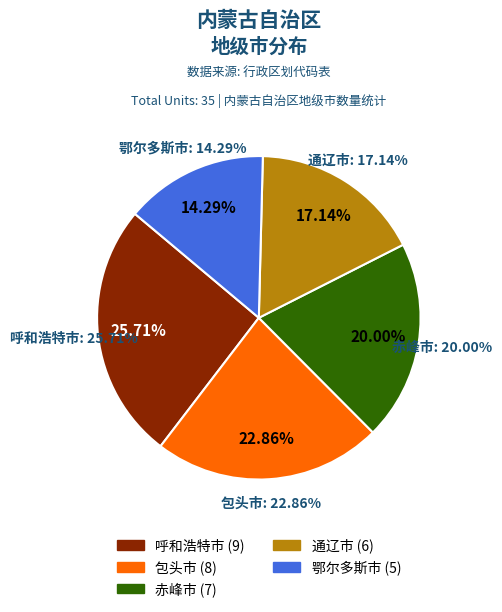

To the nearest percent, what is the difference between the largest and smallest slice percentages?

11%